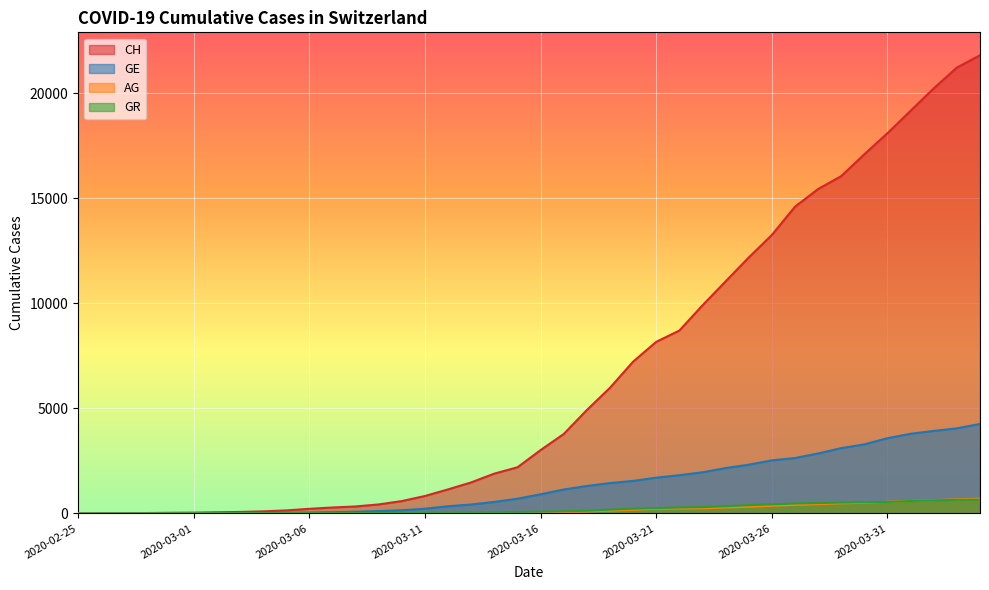

What are all the series names shown in the legend?

CH, GE, AG, GR